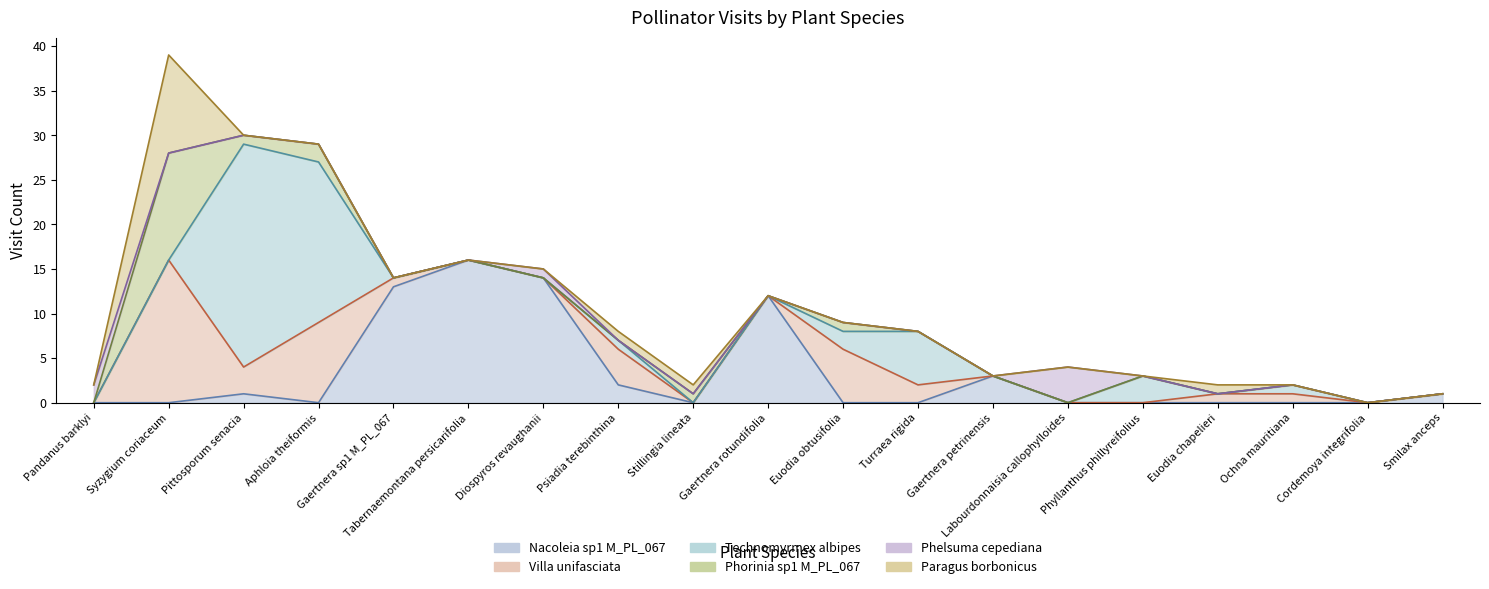

Where is the first local maximum for Villa unifasciata?

Syzygium coriaceum